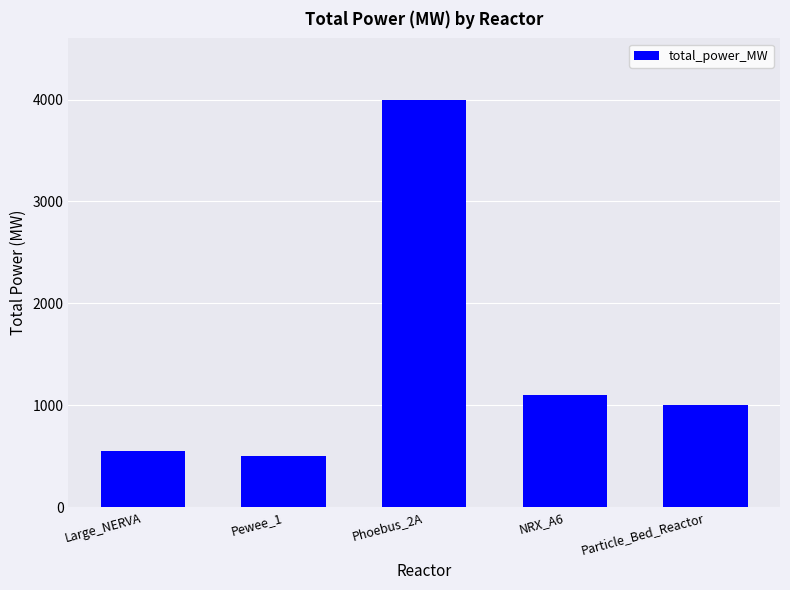

How many bars are there in total?

5